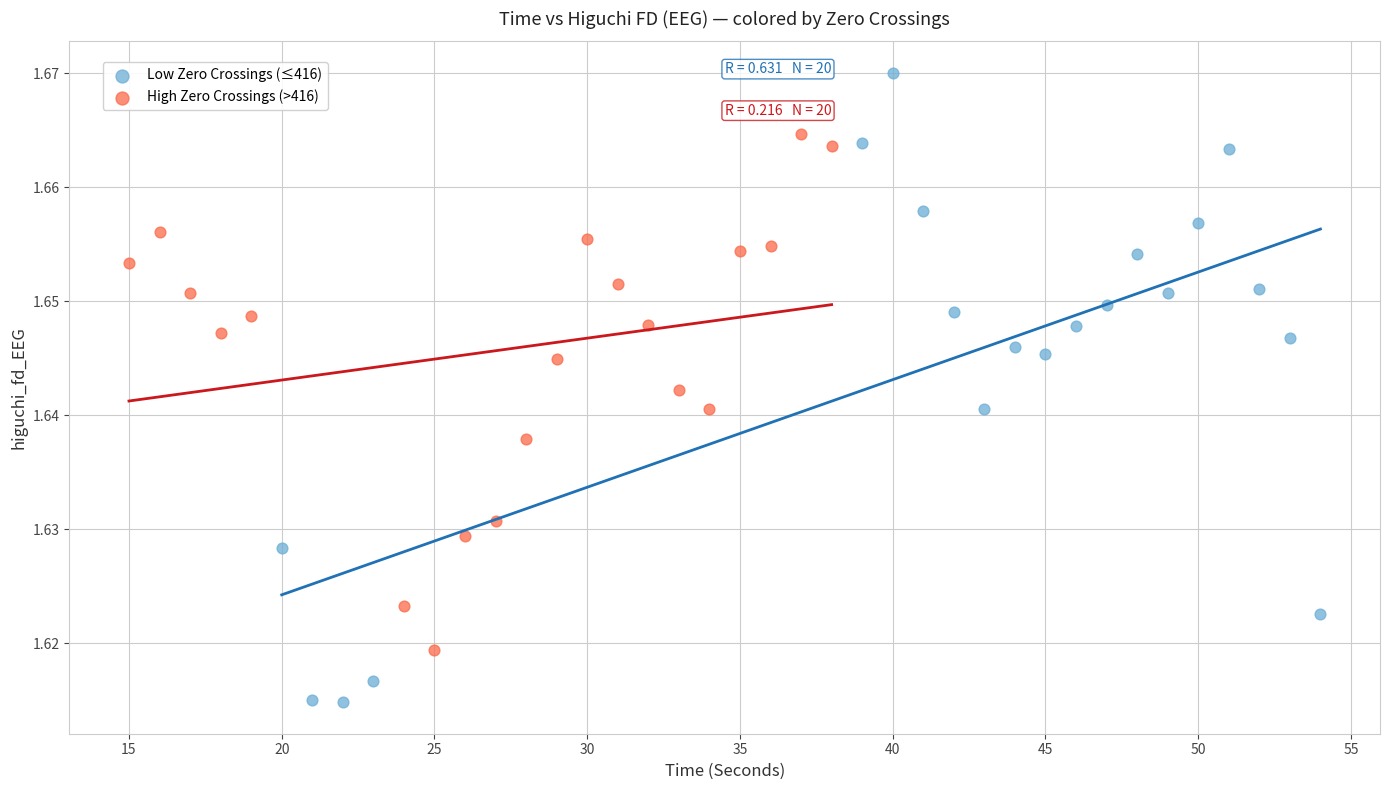

Which series contains the highest Y value?

Low Zero Crossings (≤416)